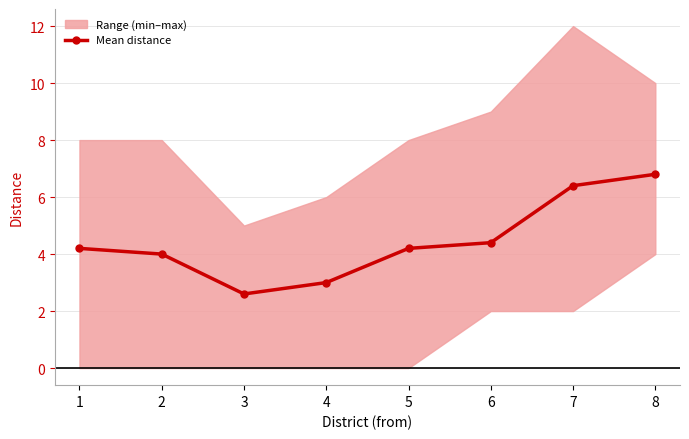

How many data points are above 4?

5